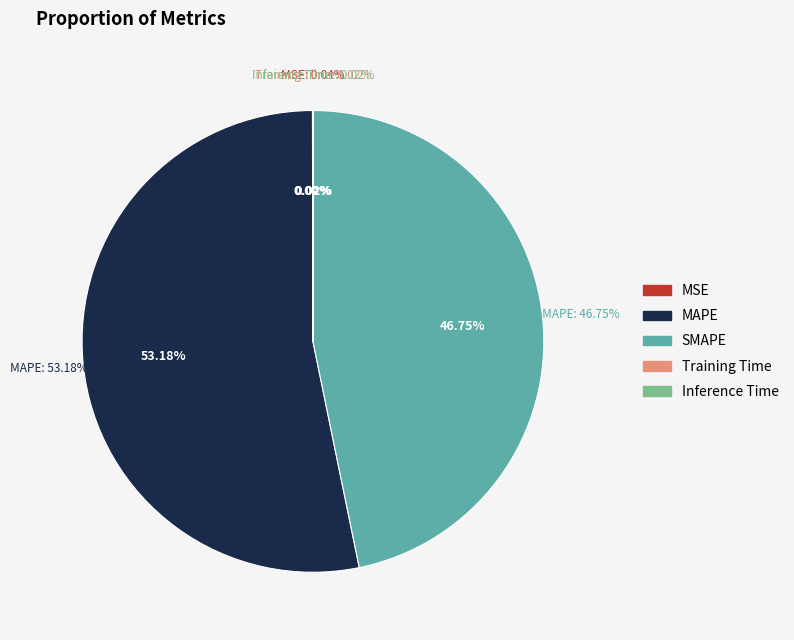

Count the number of slices in the pie.

5